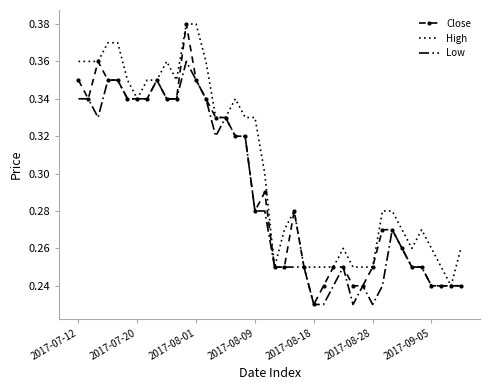

Reading left to right, transcribe all the data shown in this chart.

Close: 0.3	0.3	0.4	0.3	0.3	0.3	0.3	0.3	0.3	0.3	0.3	0.4	0.3	0.3	0.3	0.3	0.3	0.3	0.3	0.3	0.2	0.2	0.3	0.2	0.2	0.2	0.2	0.2	0.2	0.2	0.2	0.3	0.3	0.3	0.2	0.2	0.2	0.2	0.2	0.2
High: 0.4	0.4	0.4	0.4	0.4	0.3	0.3	0.3	0.3	0.4	0.3	0.4	0.4	0.4	0.3	0.3	0.3	0.3	0.3	0.3	0.2	0.3	0.3	0.2	0.2	0.2	0.2	0.3	0.2	0.2	0.2	0.3	0.3	0.3	0.3	0.3	0.3	0.2	0.2	0.3
Low: 0.3	0.3	0.3	0.3	0.3	0.3	0.3	0.3	0.3	0.3	0.3	0.4	0.3	0.3	0.3	0.3	0.3	0.3	0.3	0.3	0.2	0.2	0.2	0.2	0.2	0.2	0.2	0.2	0.2	0.2	0.2	0.2	0.3	0.3	0.2	0.2	0.2	0.2	0.2	0.2